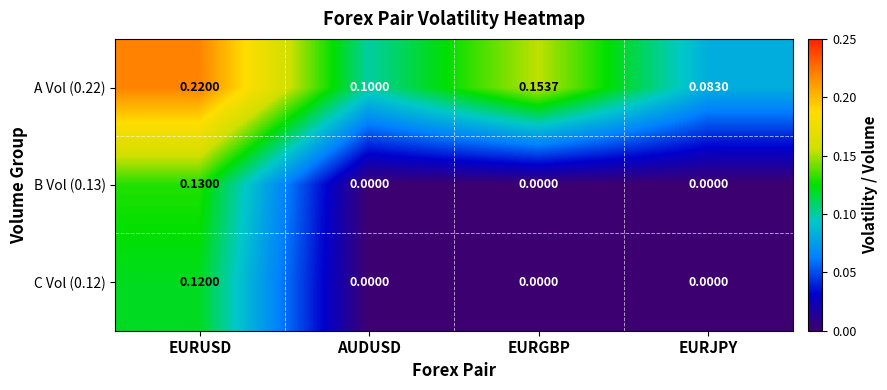

Where is A Vol (0.22) nearest to the value 0?

EURJPY